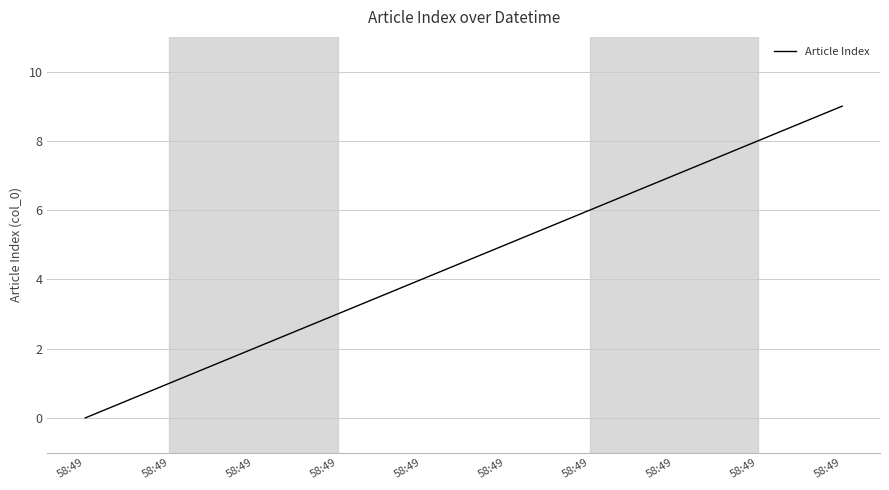

True or false: the data has more than 0 interior local peaks.

False